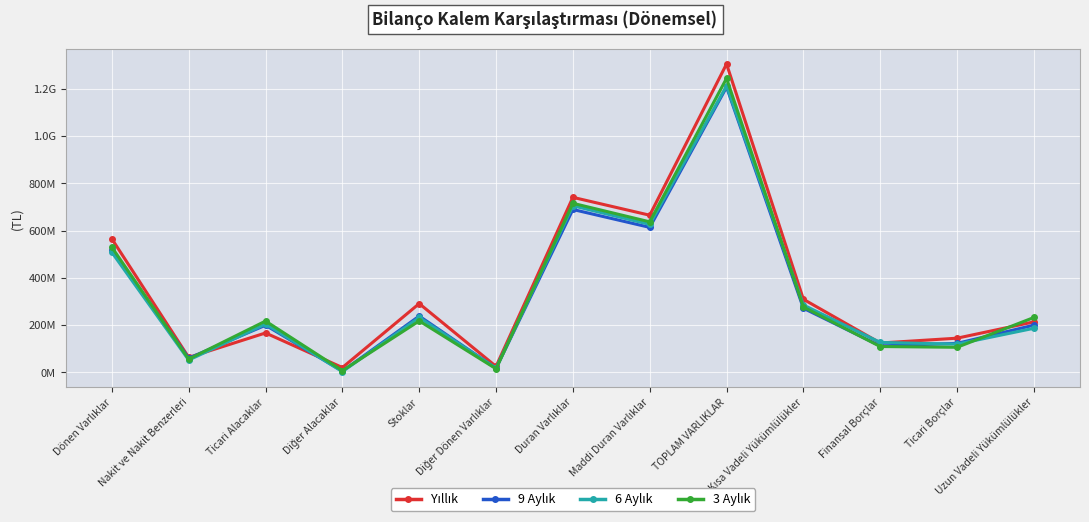

Is this an area chart (filled region under the line)?

No